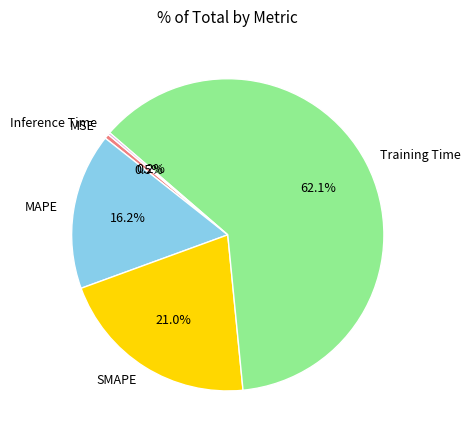

What percentage is NOT represented by MAPE?

83.8%